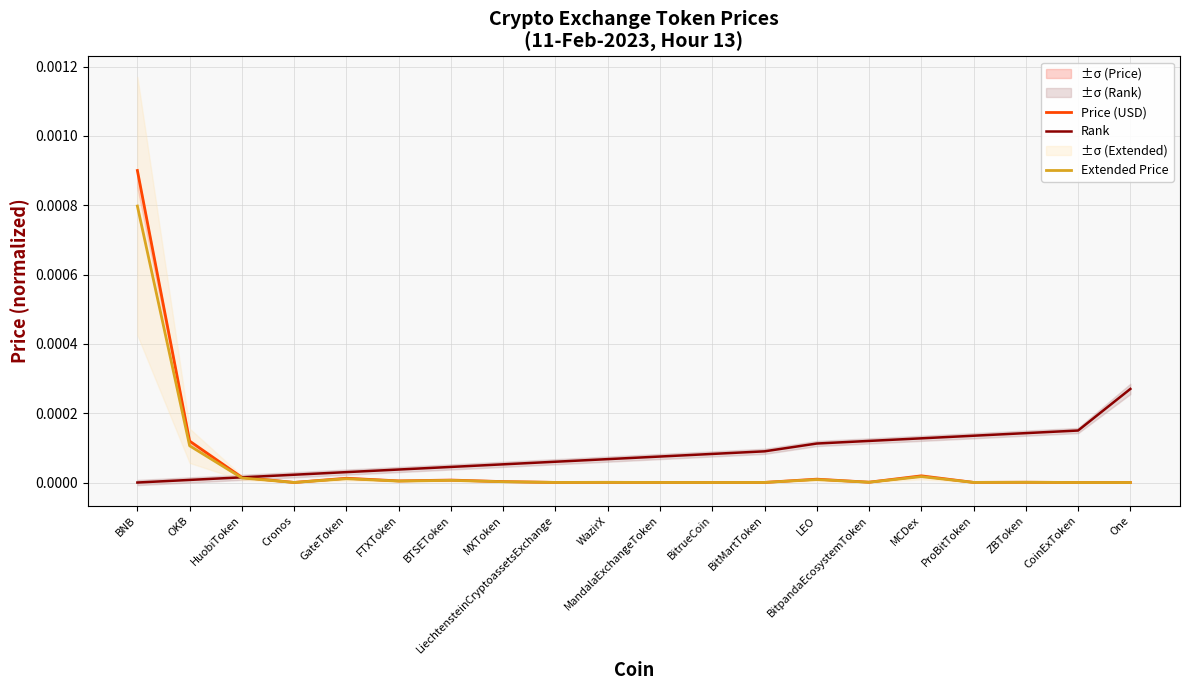

List the labels in order of Price (USD) value, largest first.

BNB, OKB, MCDex, HuobiToken, GateToken, LEO, BTSEToken, FTXToken, MXToken, BitpandaEcosystemToken, ZBToken, WazirX, ProBitToken, LiechtensteinCryptoassetsExchange, BitMartToken, MandalaExchangeToken, Cronos, BitrueCoin, CoinExToken, One